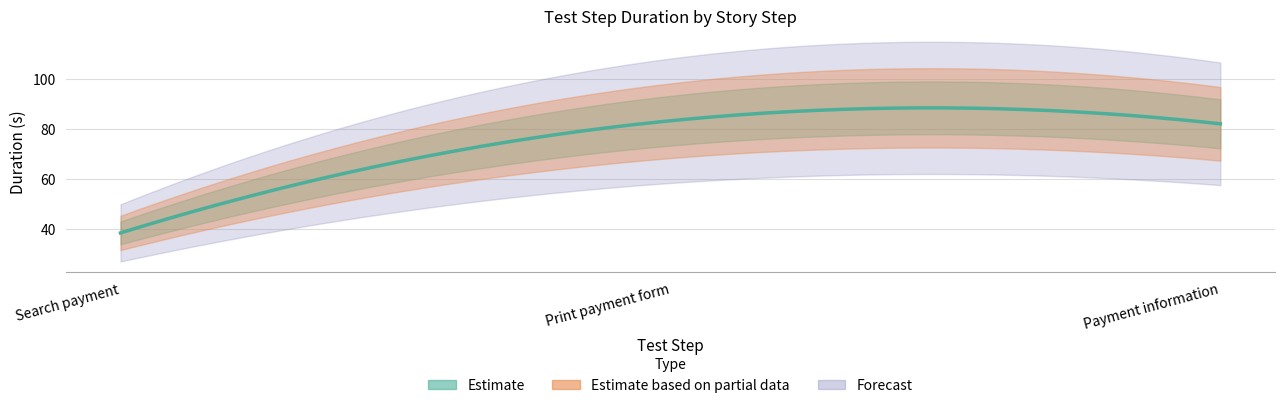

Which category has the lowest value across all series?

Search payment